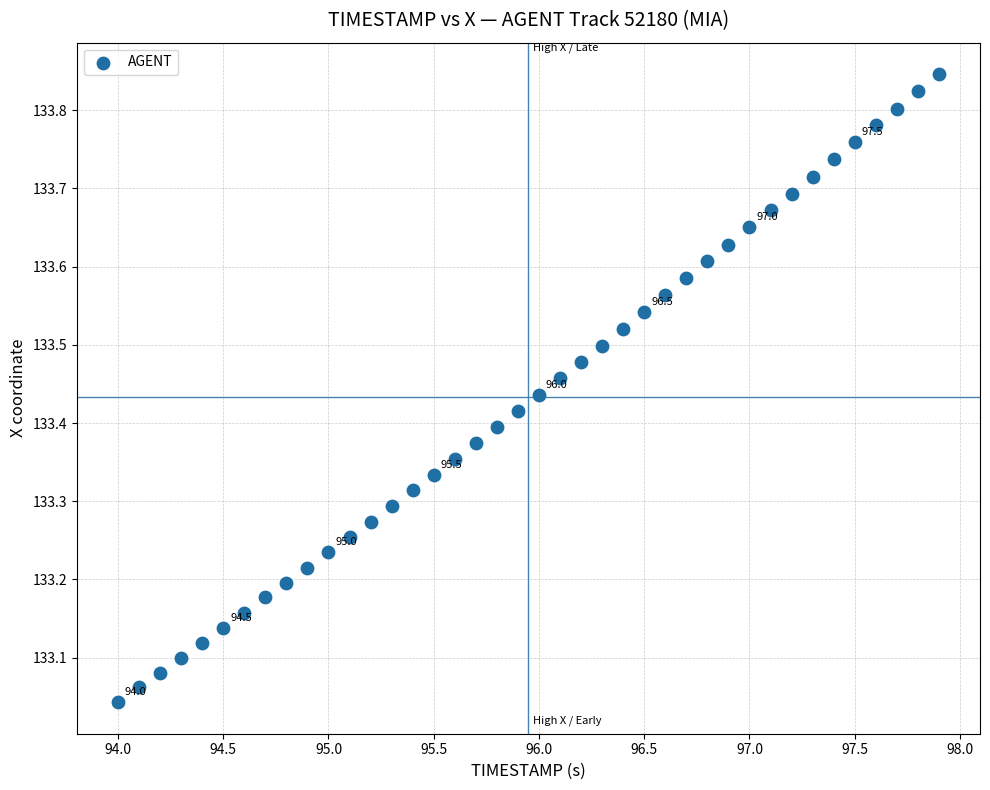

What is the range of X values (max minus min)?

3.9